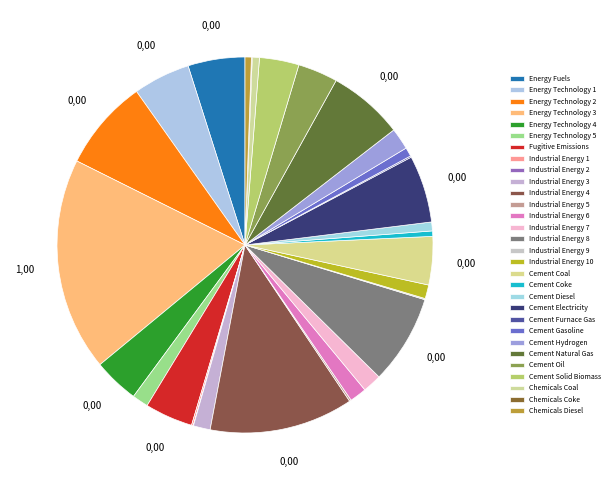

To the nearest percent, what is the difference between the largest and smallest slice percentages?

18%